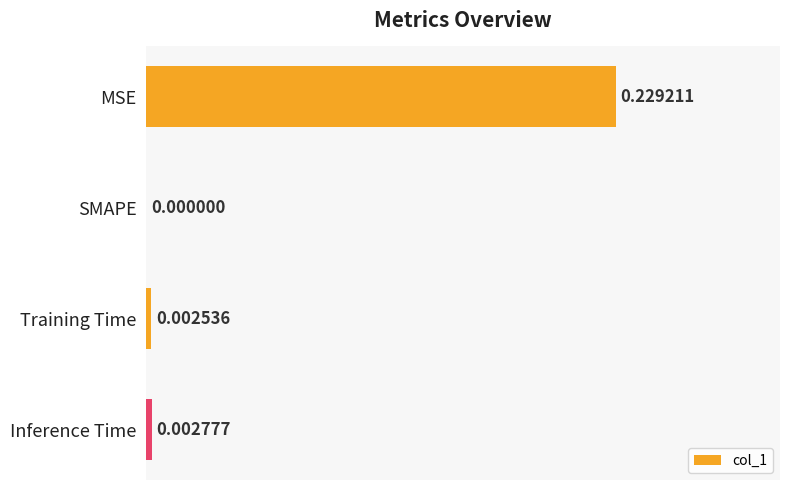

Where is the data nearest to the value 0?

SMAPE